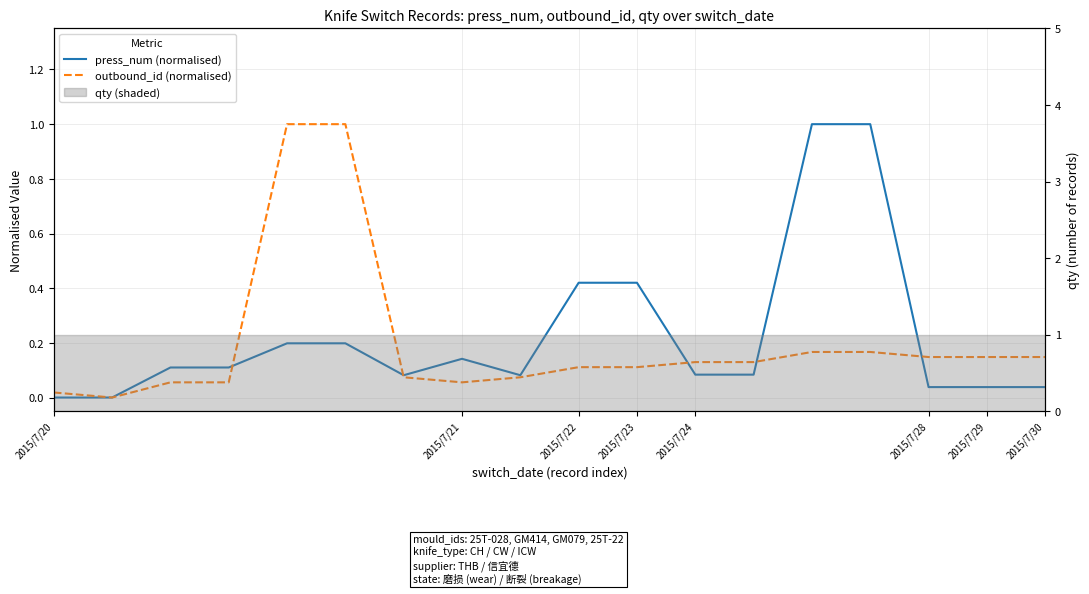

Rank the series by their maximum value, from lowest to highest.

outbound_id (normalised), press_num (normalised)